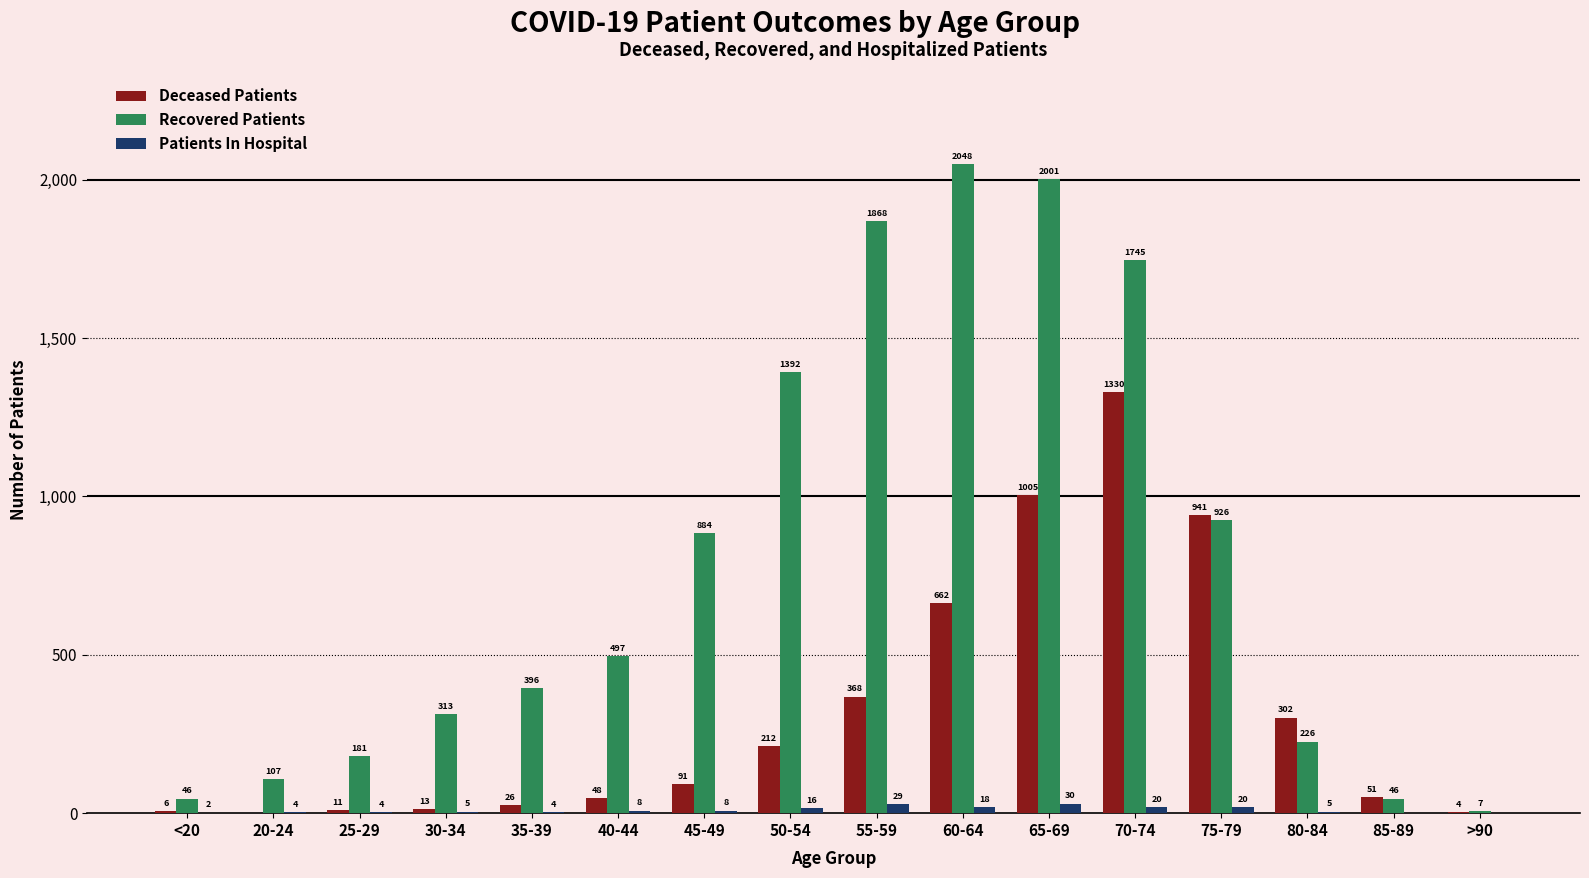

What is the sum of all Deceased Patients values?

5070